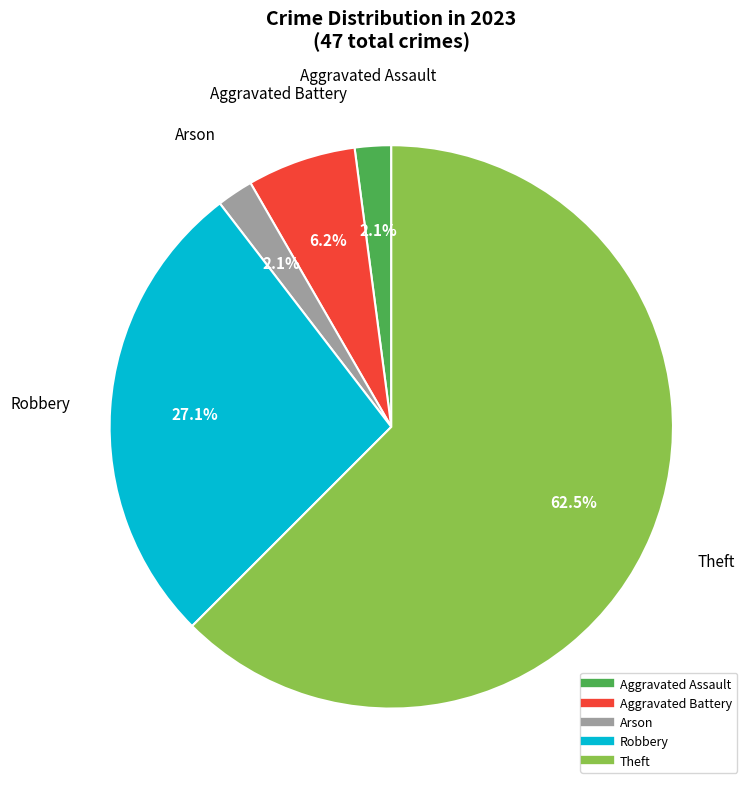

Does any single category account for the majority?

Yes